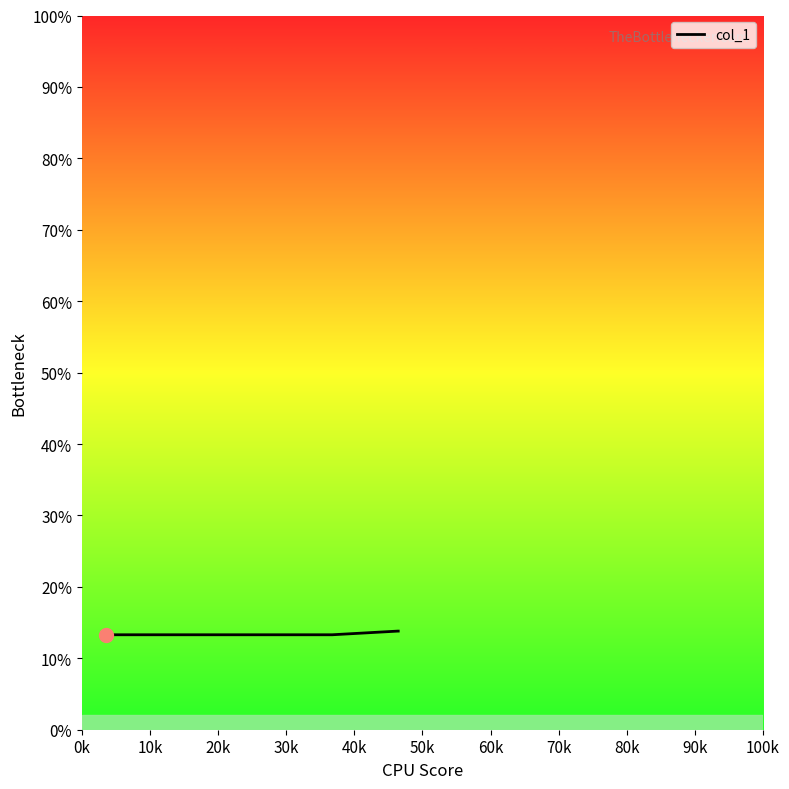

What is the maximum value shown in the chart?

13.8